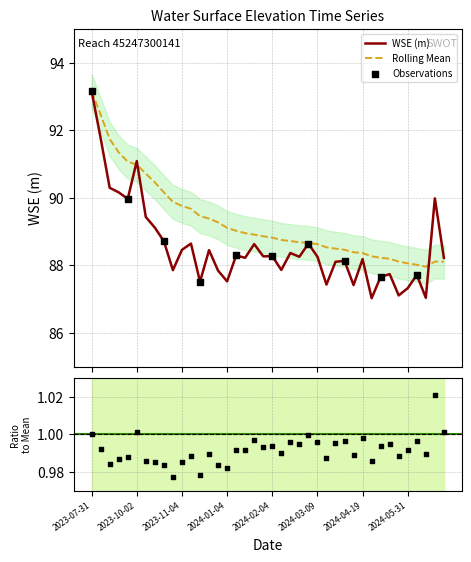

Which series has the widest spread of Y values?

WSE (m)